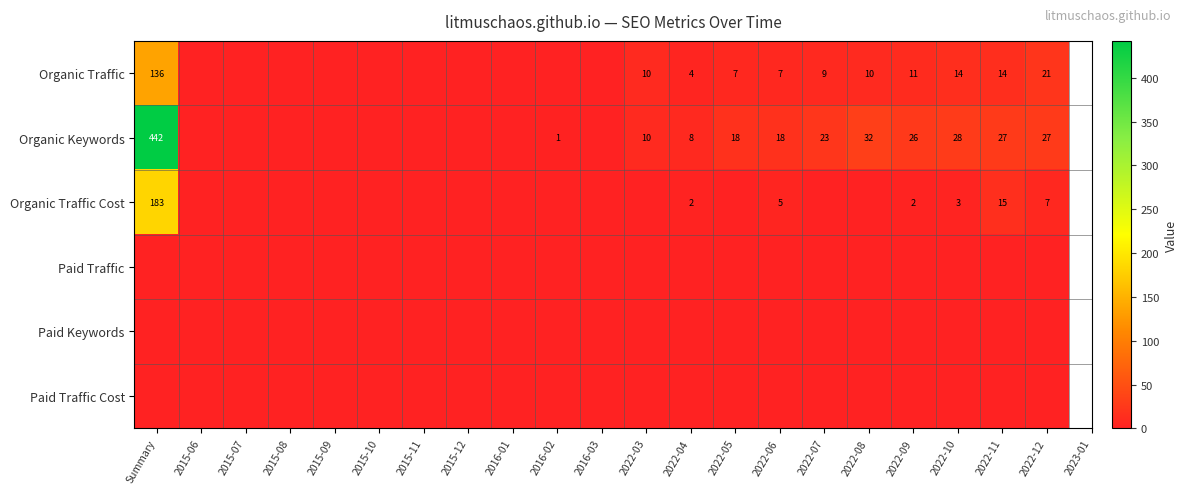

How many series are shown in this chart?

6